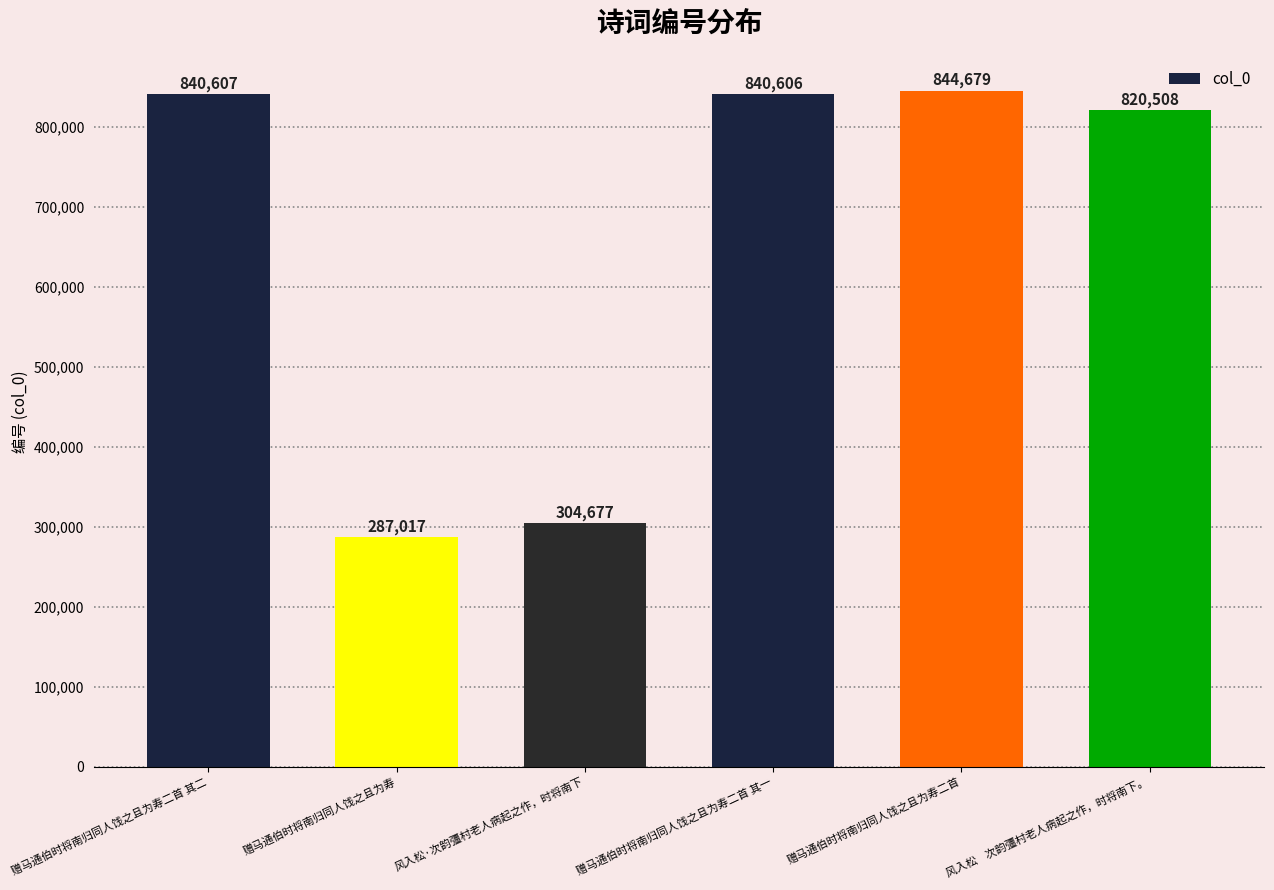

What is the minimum value shown in the chart?

287017